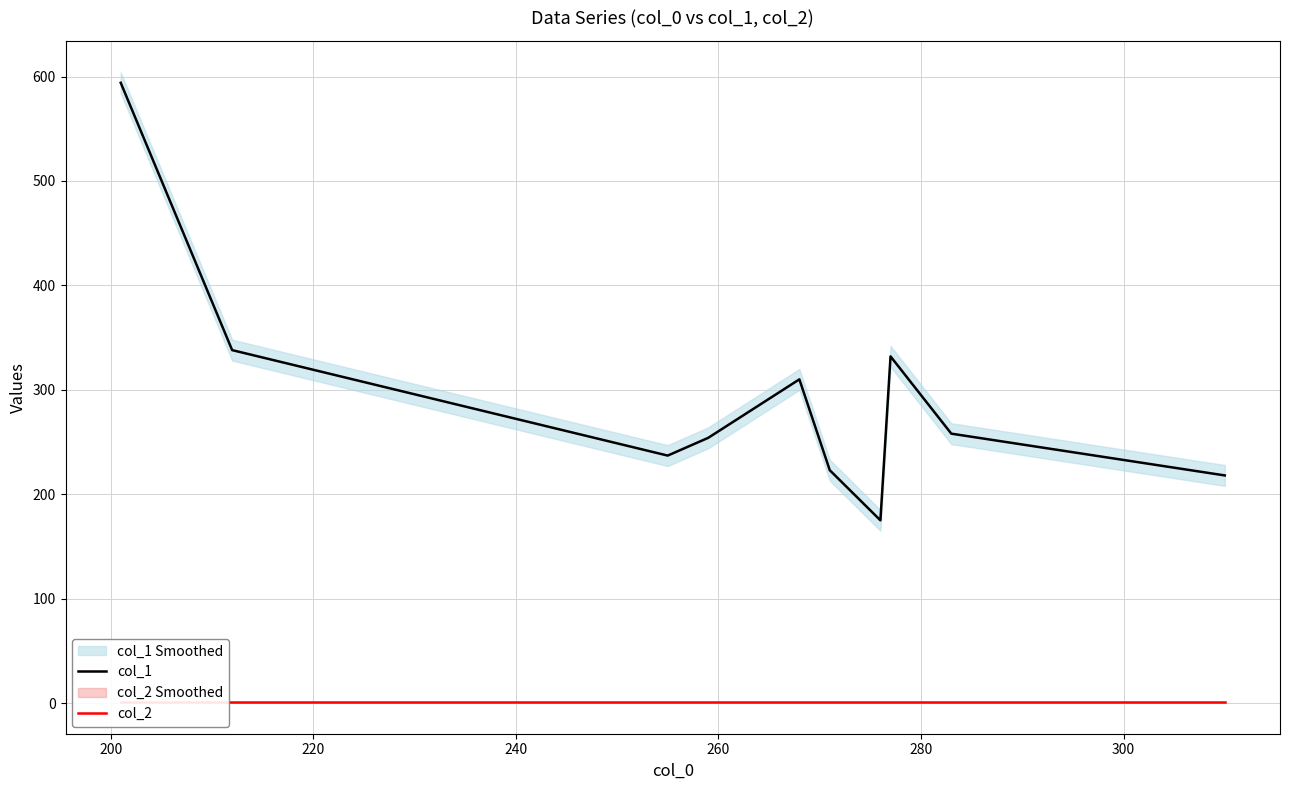

How many categories are shown in the chart?

10